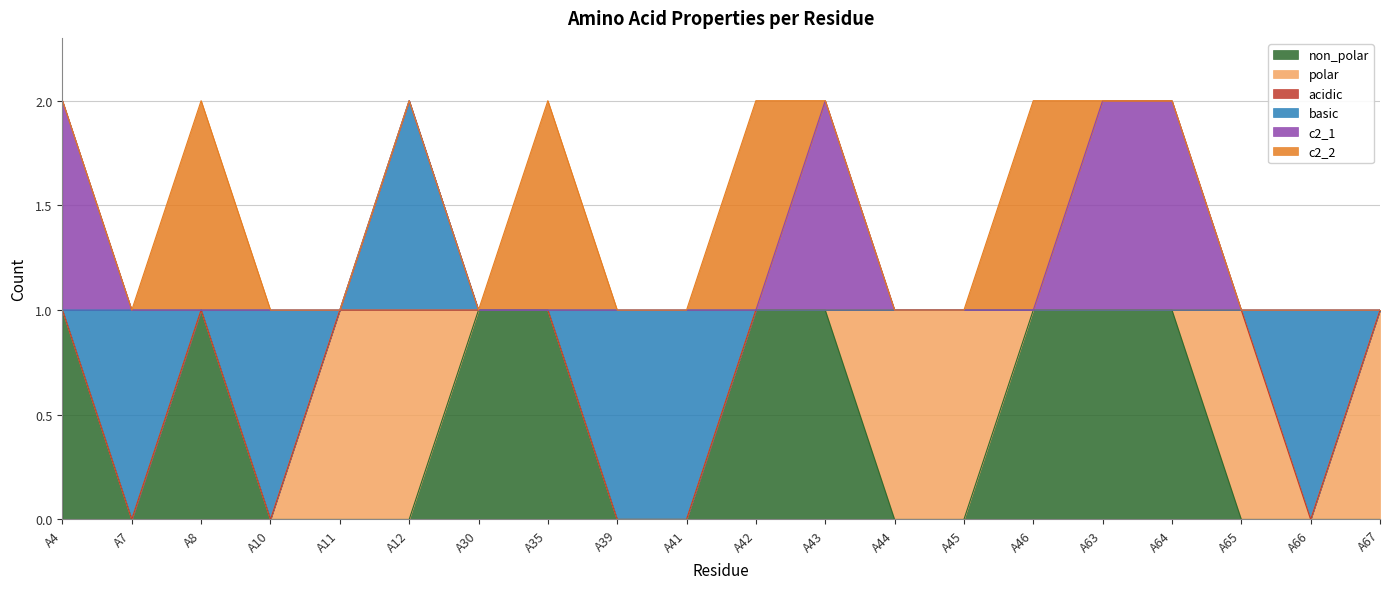

What are all the series names shown in the legend?

non_polar, polar, acidic, basic, c2_1, c2_2